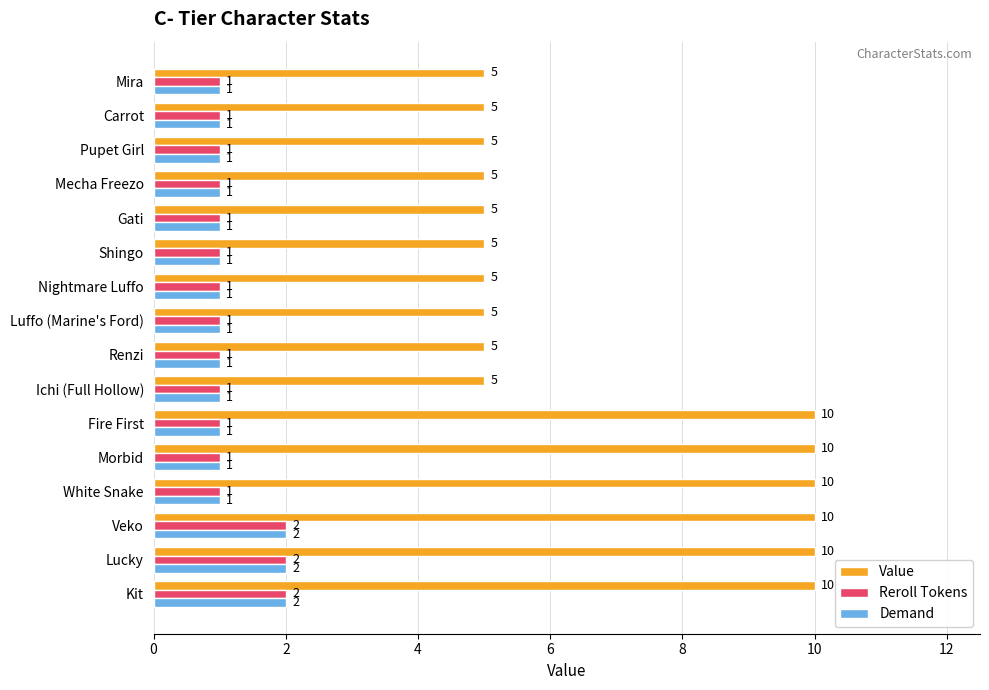

Which series has the widest spread of values?

Value